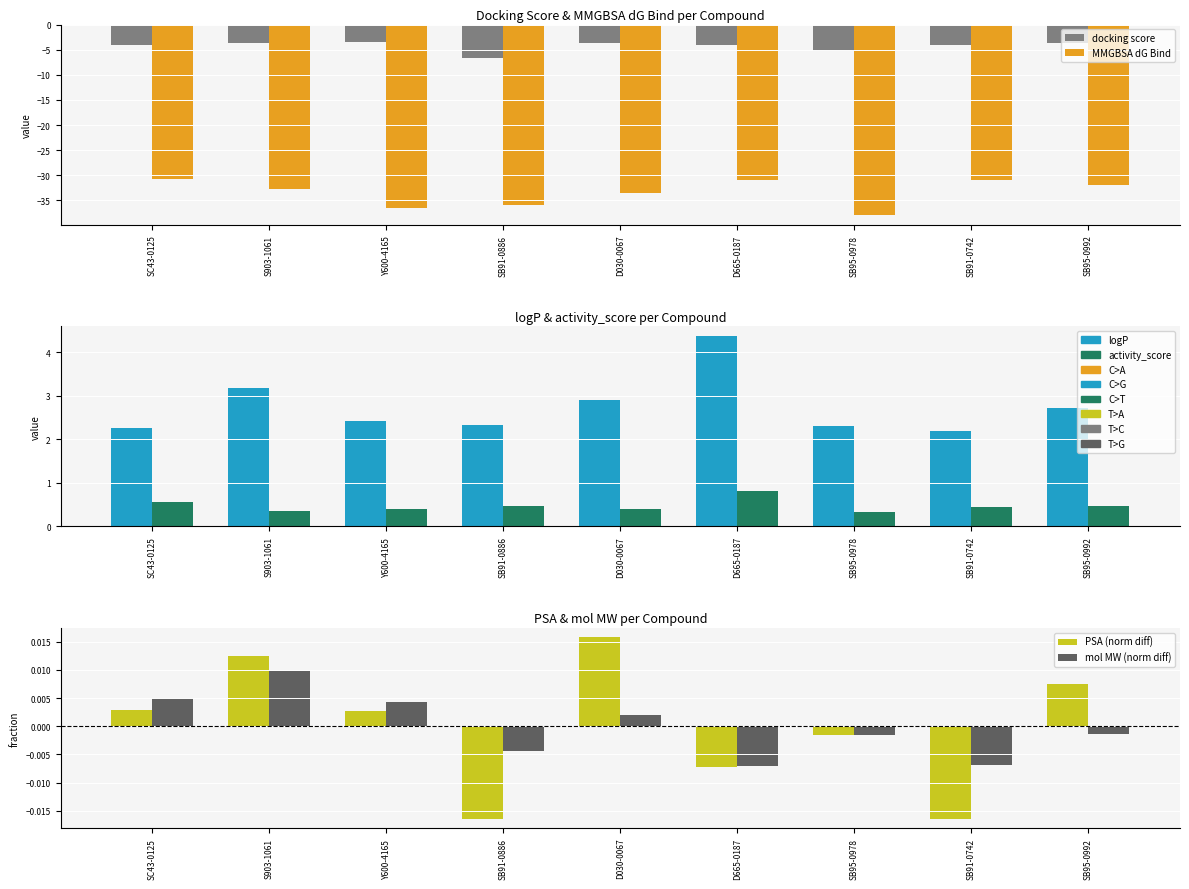

At how many categories does at least one series exceed -18?

9